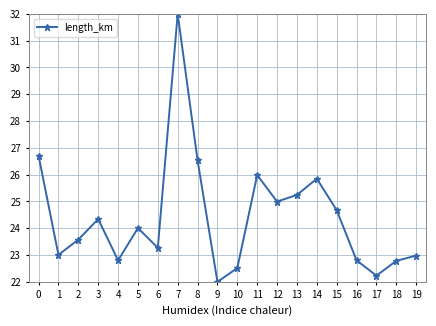

The chart shows a value of 32.0 at 7. True or false?

True